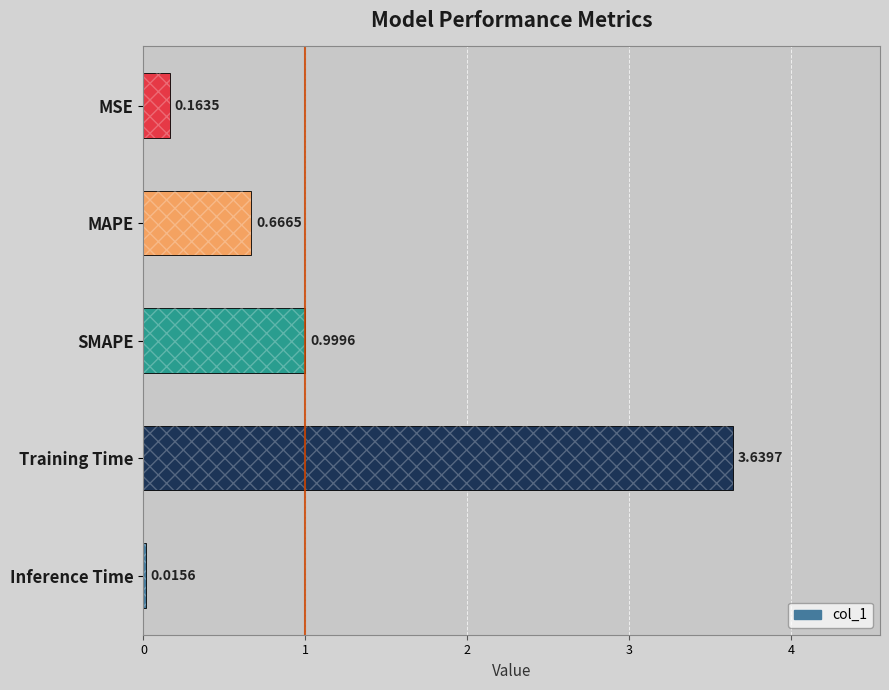

What is the change in value from MSE to Training Time?

+3.5